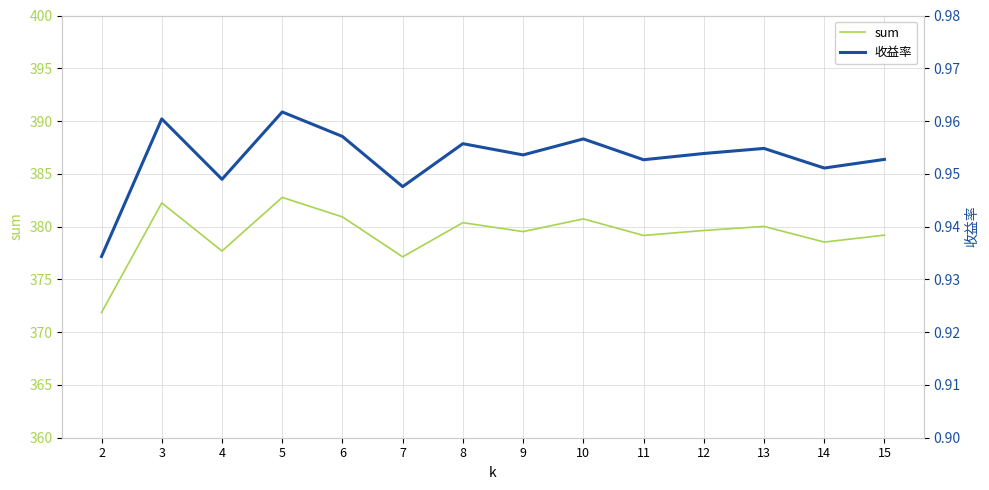

How many lines are shown in the chart?

2